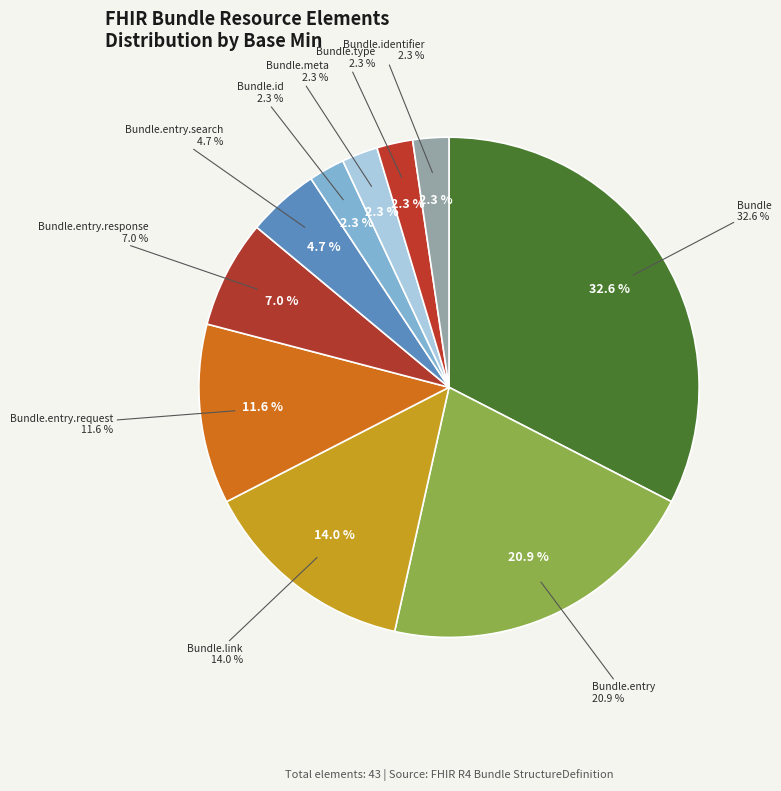

Approximately how many times larger is the value at Bundle.type compared to Bundle?

0.1